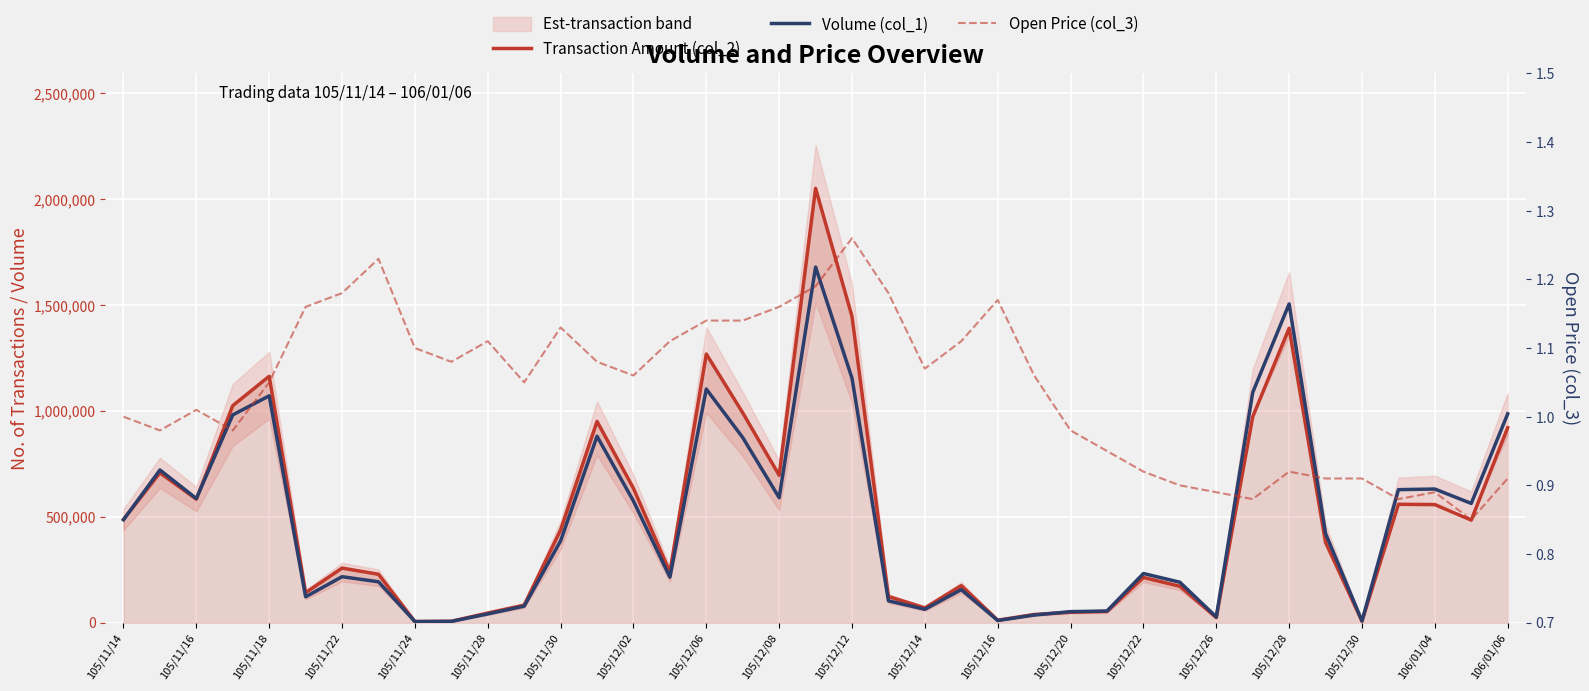

What are all the series names shown in the legend?

Transaction Amount (col_2), Volume (col_1), Open Price (col_3)